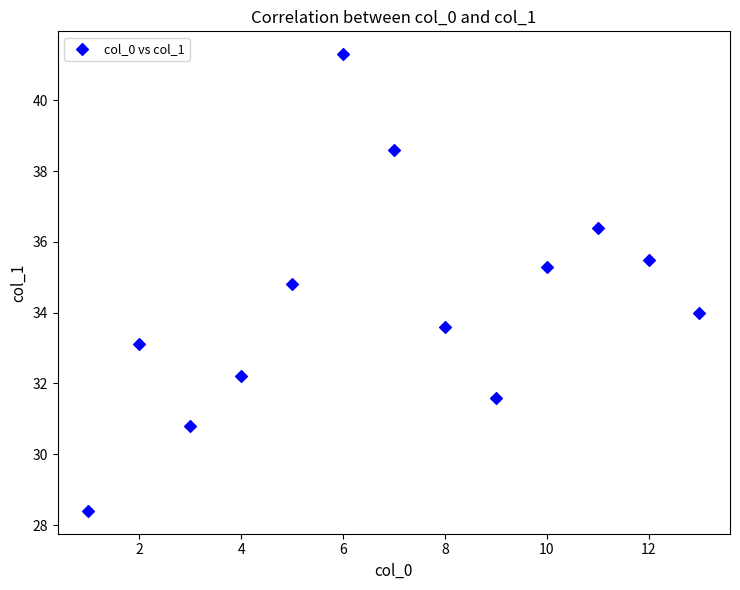

What is the range of X values (max minus min)?

12.0